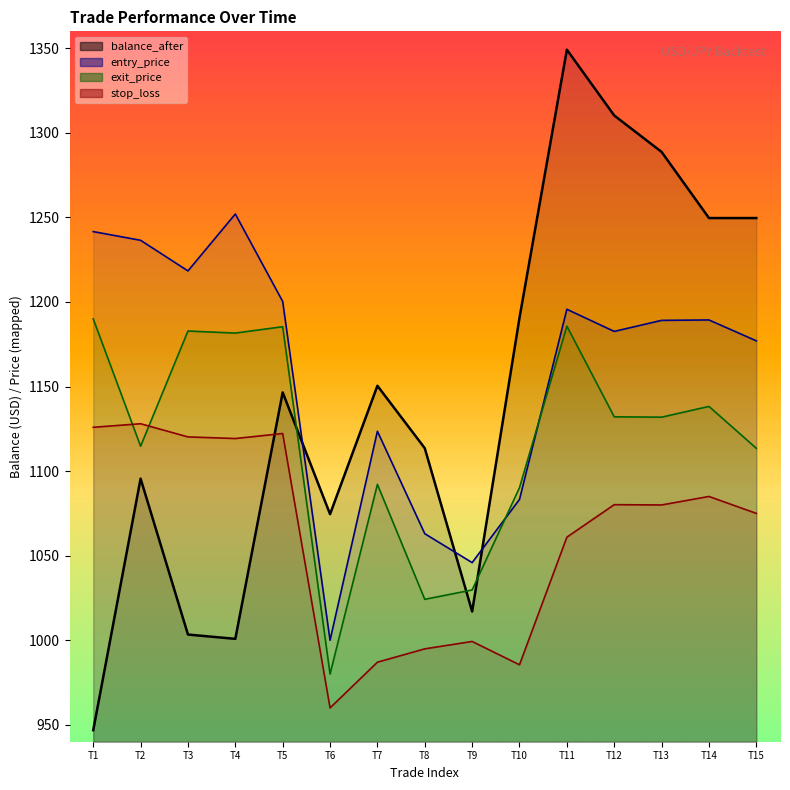

Does the chart have visible grid lines?

No